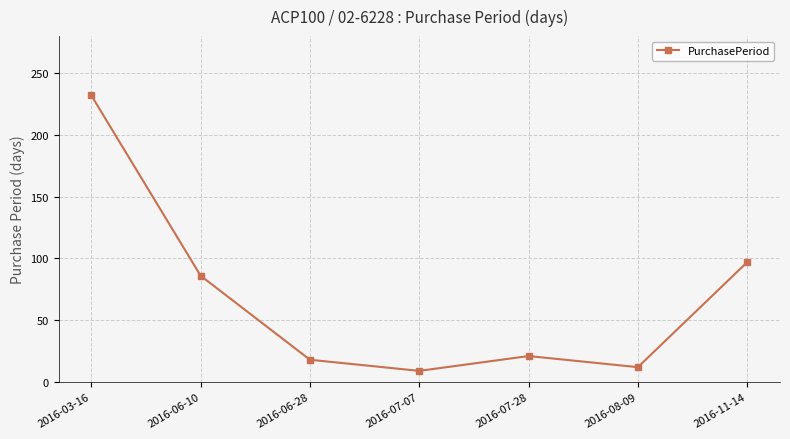

Is this an area chart (filled region under the line)?

No